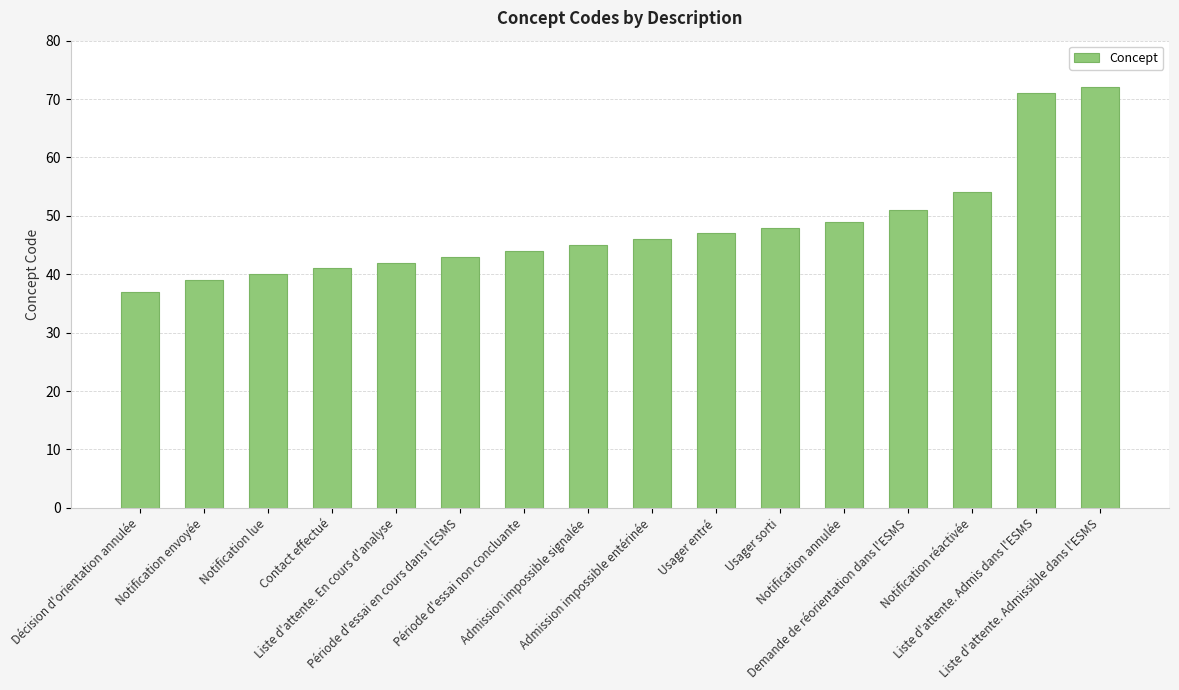

At which label is the value closest to 54?

Notification réactivée